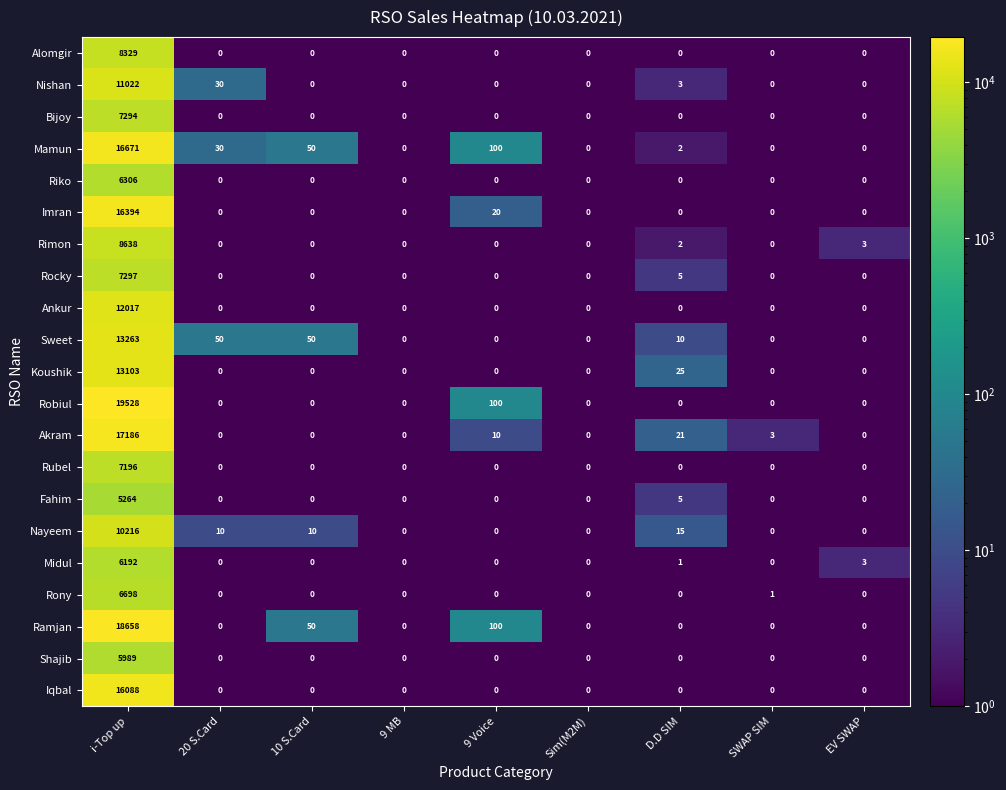

True or false: Ankur has a value of 0 at 9 MB.

True